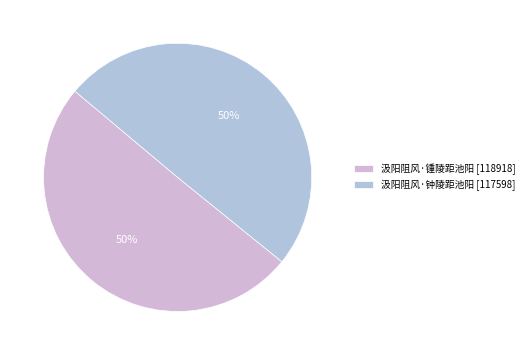

Does 汲阳阻风·钟陵距池阳 represent more than half of the total?

No